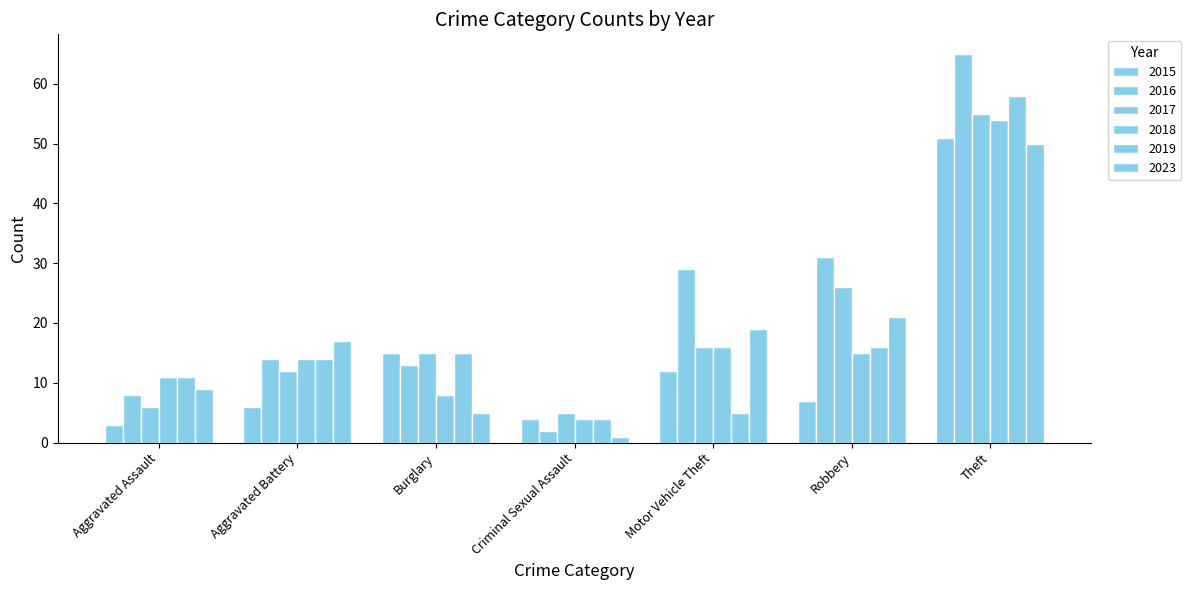

What is the average value of the 2016 series?

23